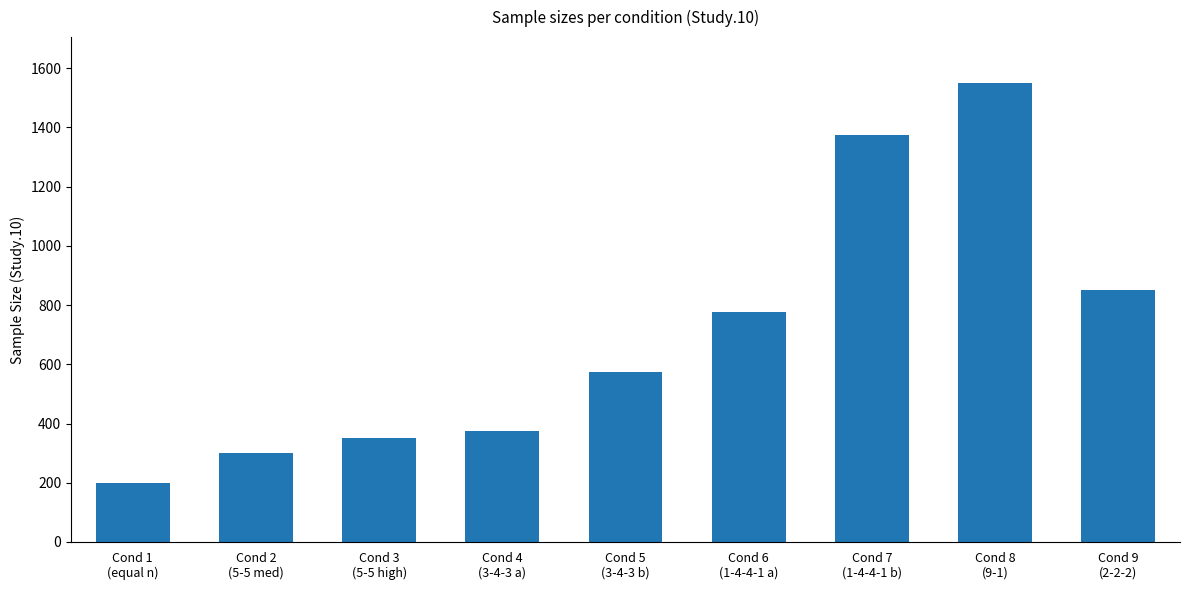

Reading left to right, list all the values displayed in this chart.

200	300	350	375	575	775	1375	1550	850